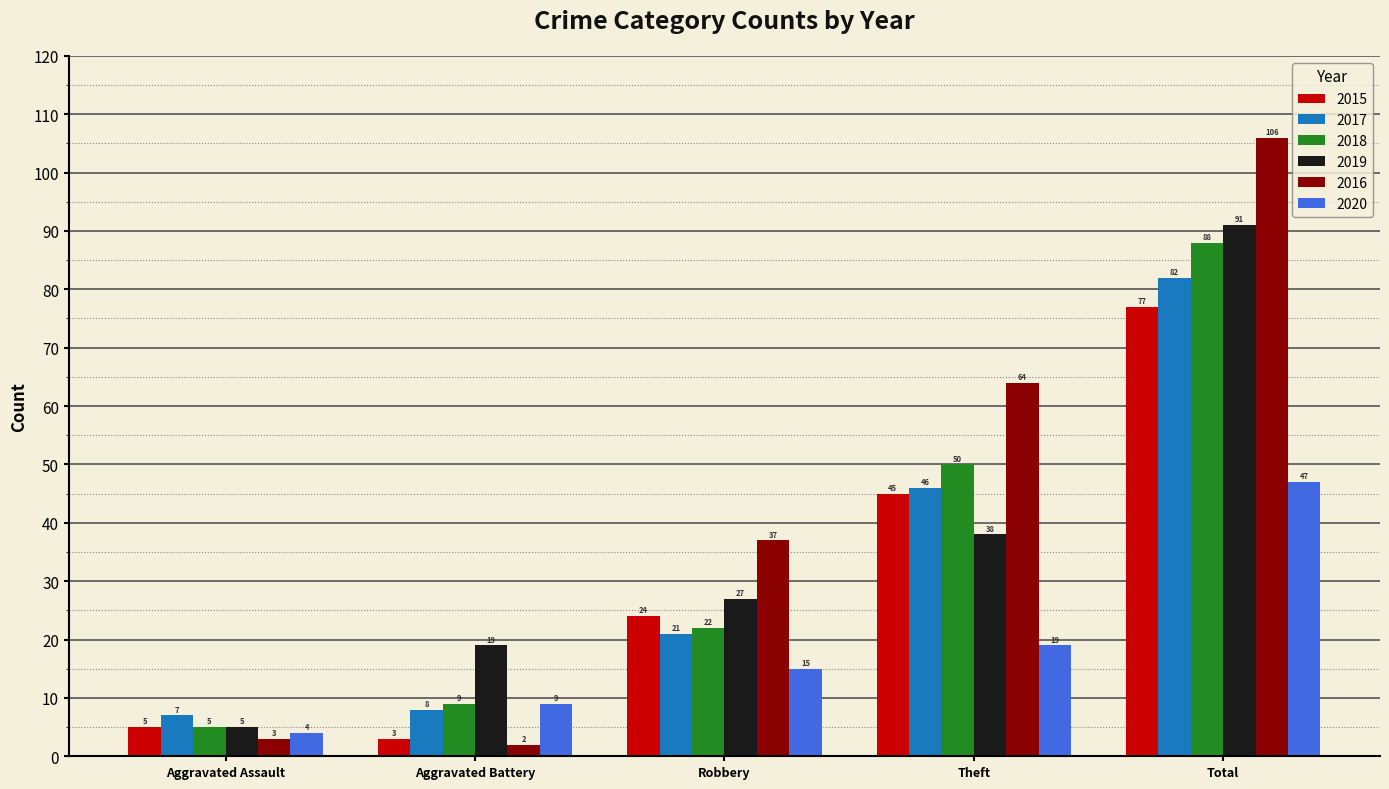

Where is 2016 nearest to the value 54?

Theft